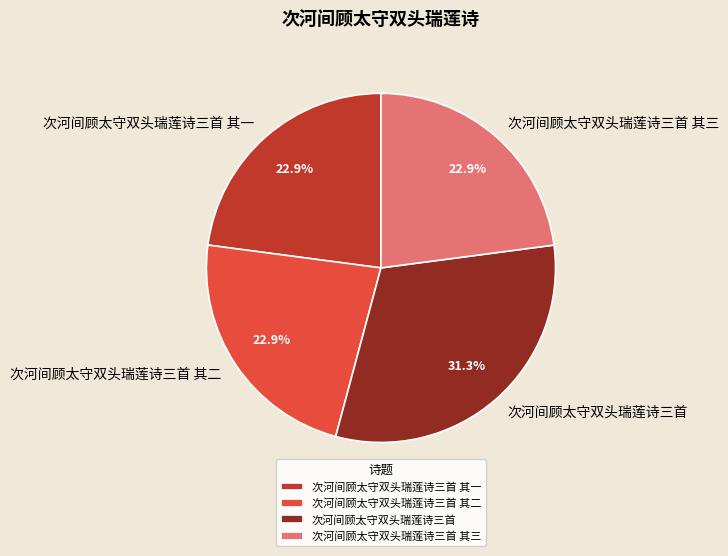

How many segments does this pie chart have?

4